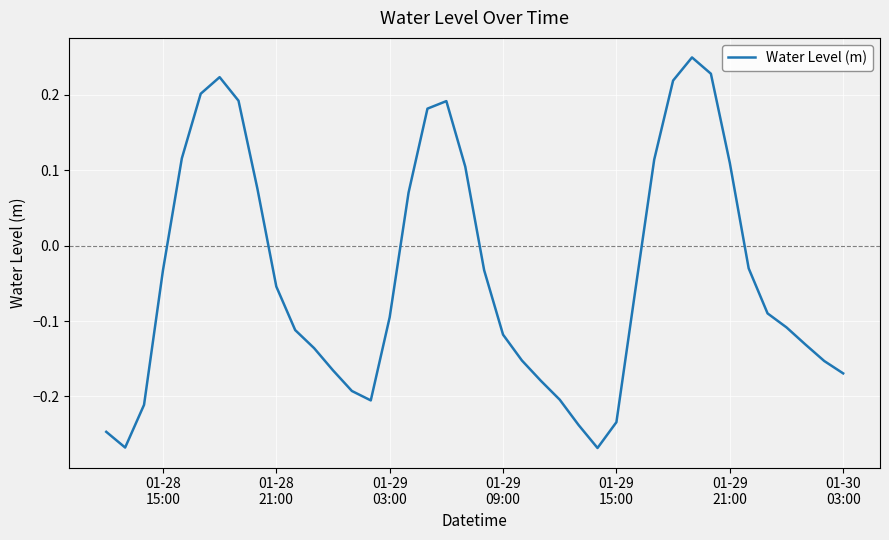

What is the difference between the maximum and minimum values?

0.5